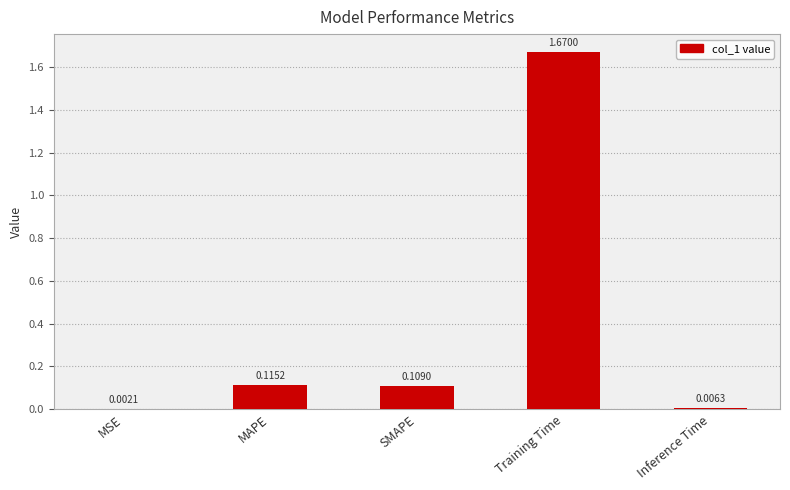

How many categories are shown in the chart?

5